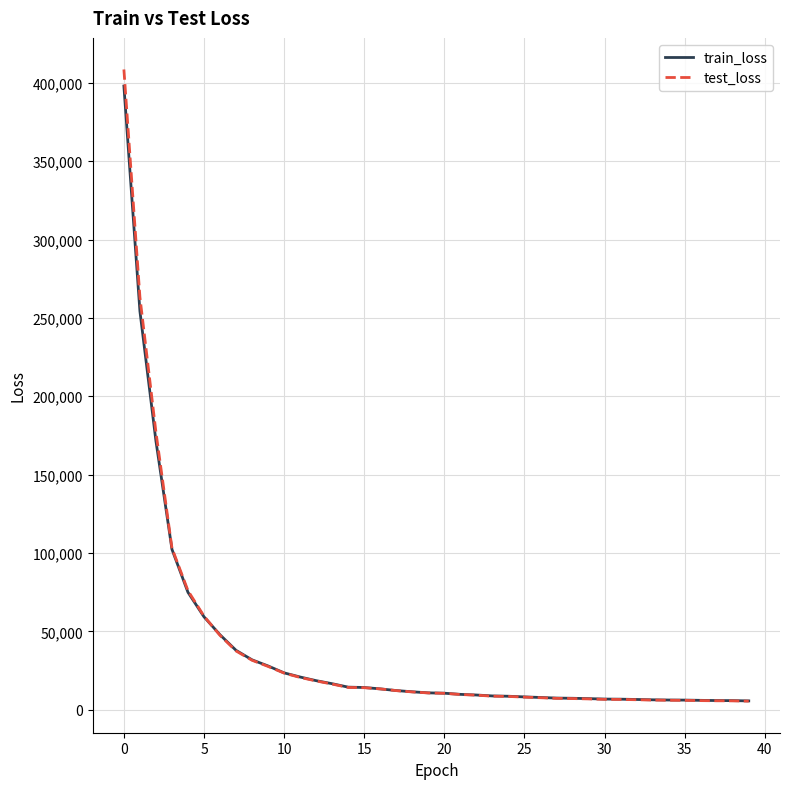

How many times do test_loss and train_loss cross each other?

1